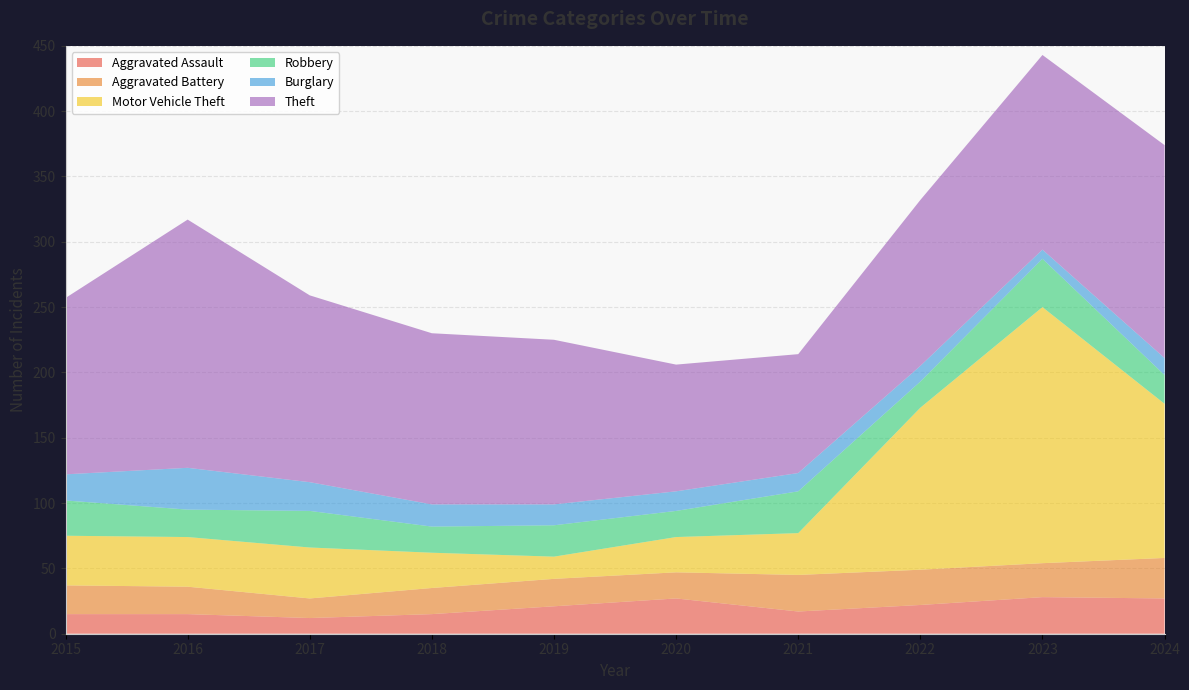

Reading left to right, transcribe all the data shown in this chart.

Aggravated Assault: 2015=15	2016=15	2017=12	2018=15	2019=21	2020=27	2021=17	2022=22	2023=28	2024=27
Aggravated Battery: 2015=22	2016=21	2017=15	2018=20	2019=21	2020=20	2021=28	2022=27	2023=26	2024=31
Motor Vehicle Theft: 2015=38	2016=38	2017=39	2018=27	2019=17	2020=27	2021=32	2022=124	2023=196	2024=118
Robbery: 2015=27	2016=21	2017=28	2018=20	2019=24	2020=20	2021=32	2022=20	2023=37	2024=22
Burglary: 2015=20	2016=32	2017=22	2018=17	2019=16	2020=15	2021=14	2022=12	2023=7	2024=13
Theft: 2015=135	2016=190	2017=143	2018=131	2019=126	2020=97	2021=91	2022=127	2023=149	2024=163